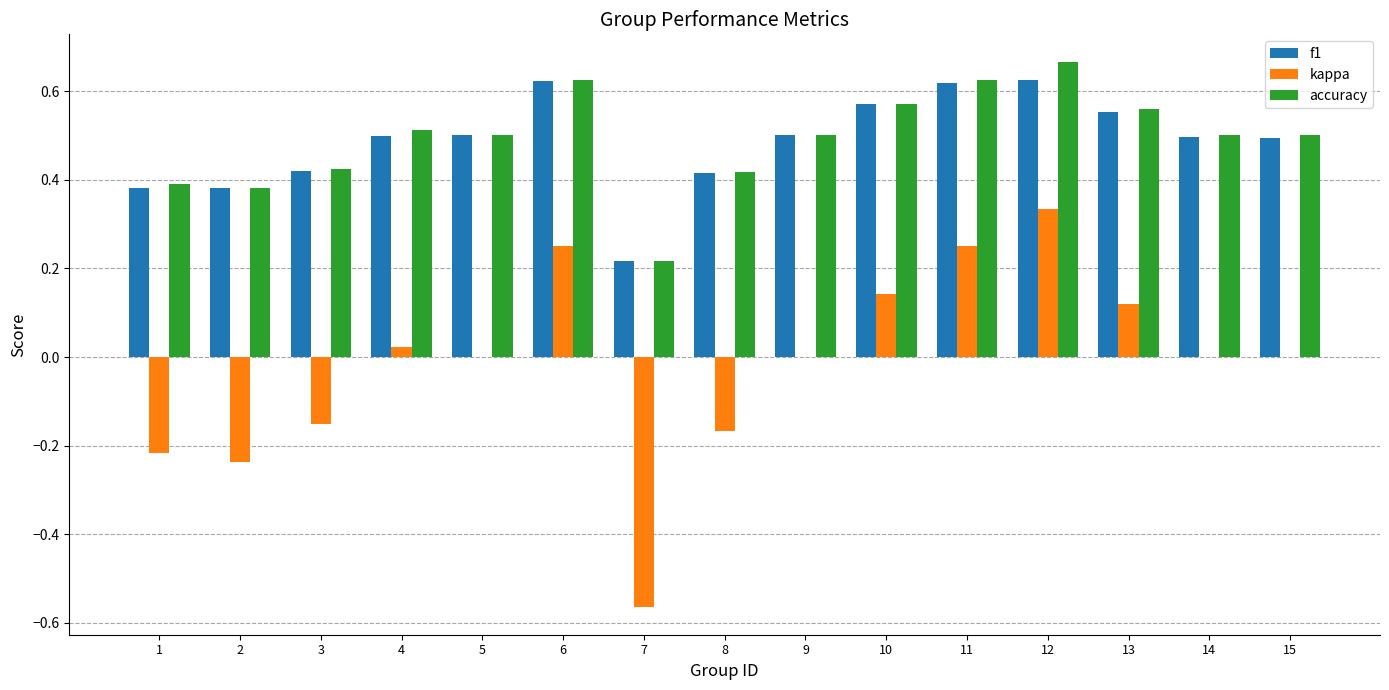

How many categories are shown in the chart?

15